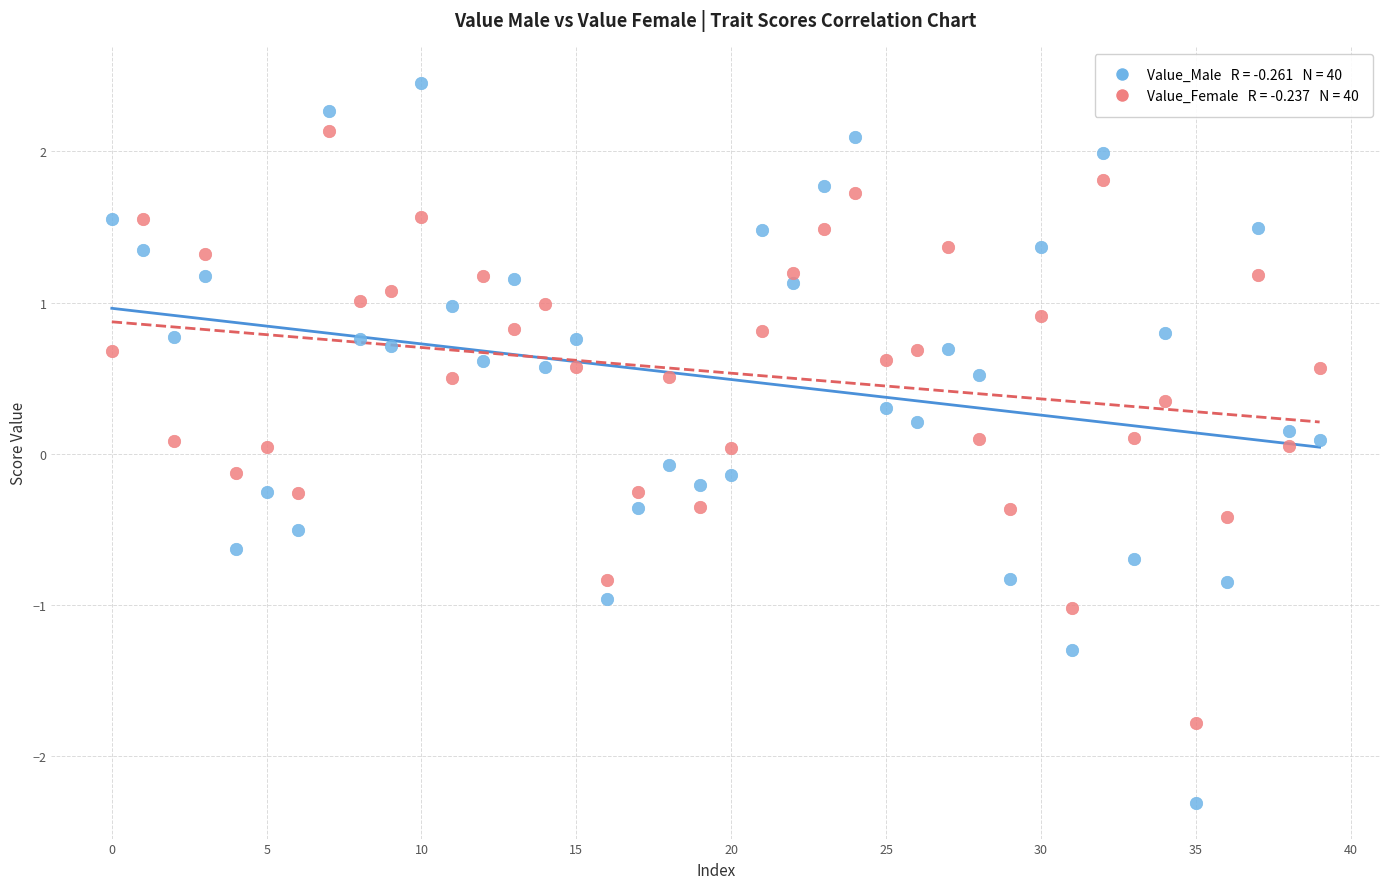

Across all data points, what is the range of Y values (max minus min)?

4.8